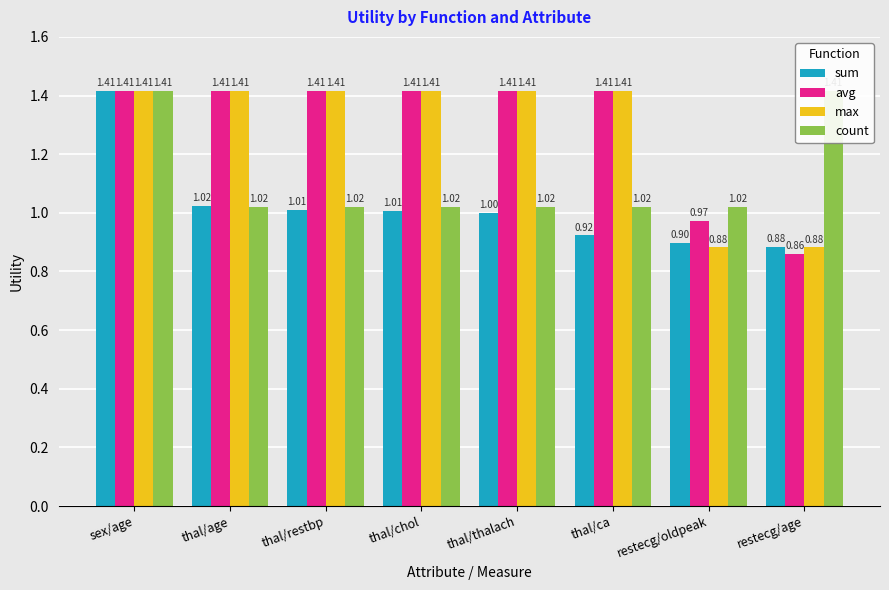

How many groups of bars are there?

8